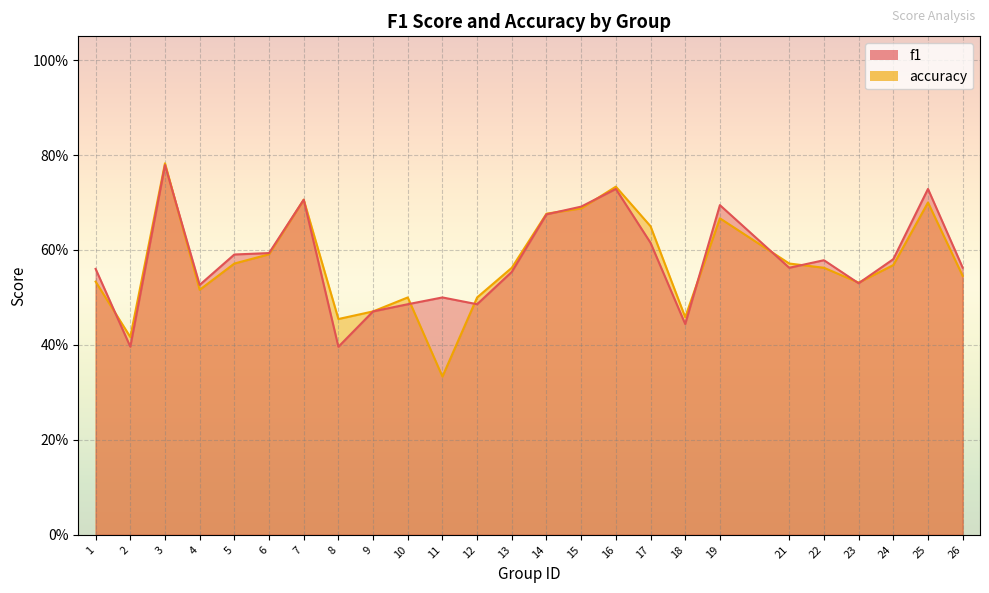

Is the value of f1 at 16 greater than the value of accuracy at 17?

Yes